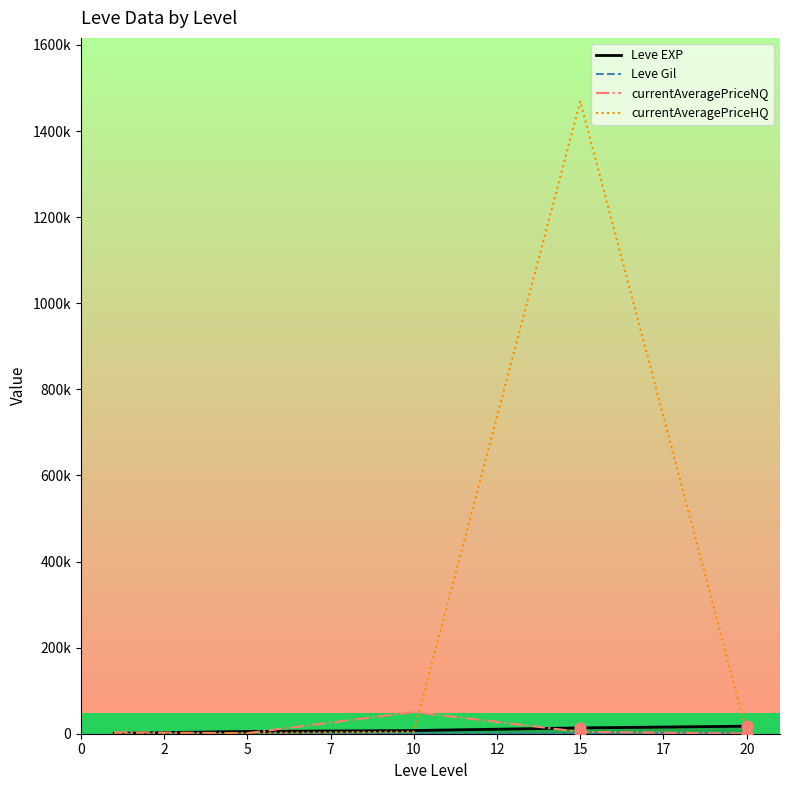

What are all the series names shown in the legend?

Leve EXP, Leve Gil, currentAveragePriceNQ, currentAveragePriceHQ